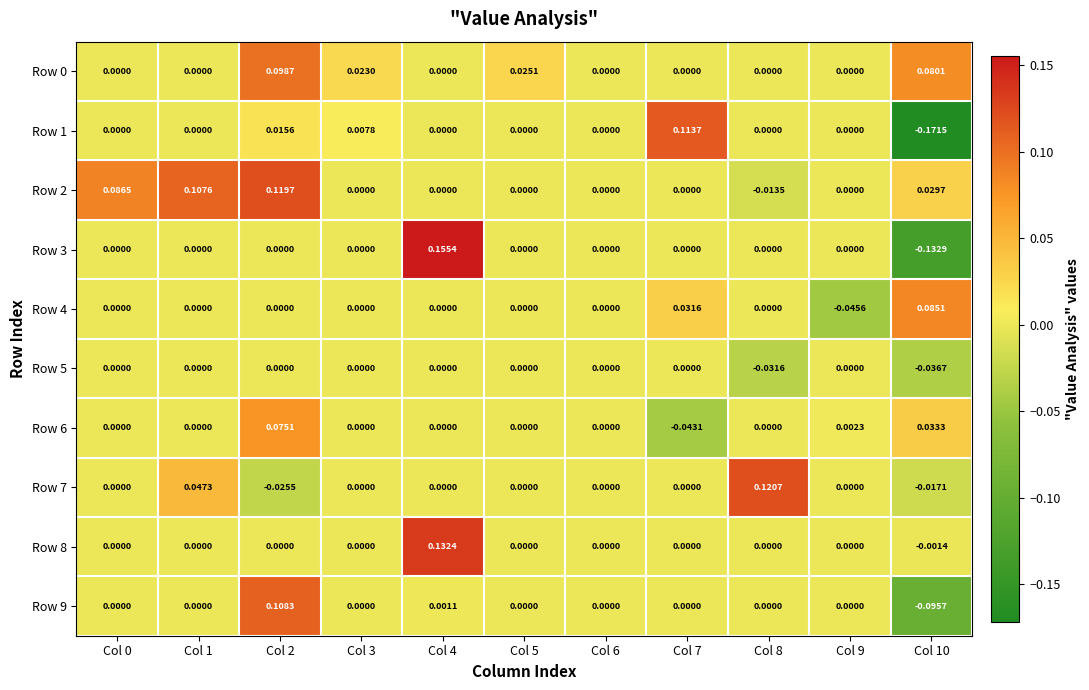

Is the value of Row 4 at Col 2 greater than the value of Row 9 at Col 10?

Yes